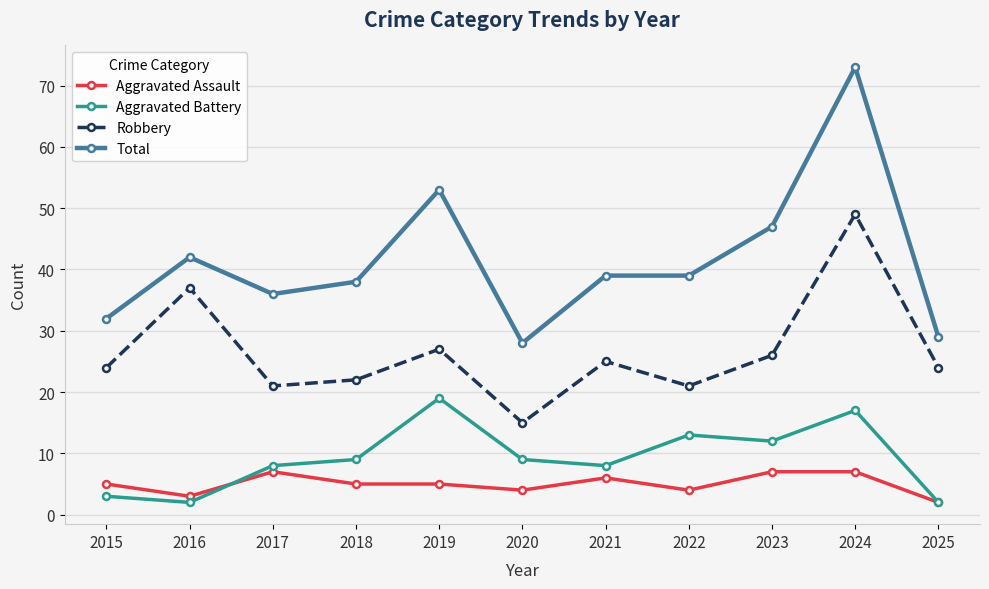

List the series in order of their peak value, highest first.

Total, Robbery, Aggravated Battery, Aggravated Assault